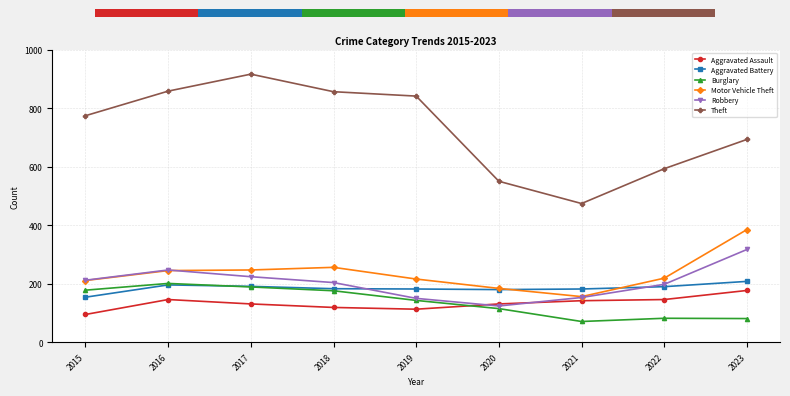

What is the difference between the maximum and minimum values in the Motor Vehicle Theft series?

229